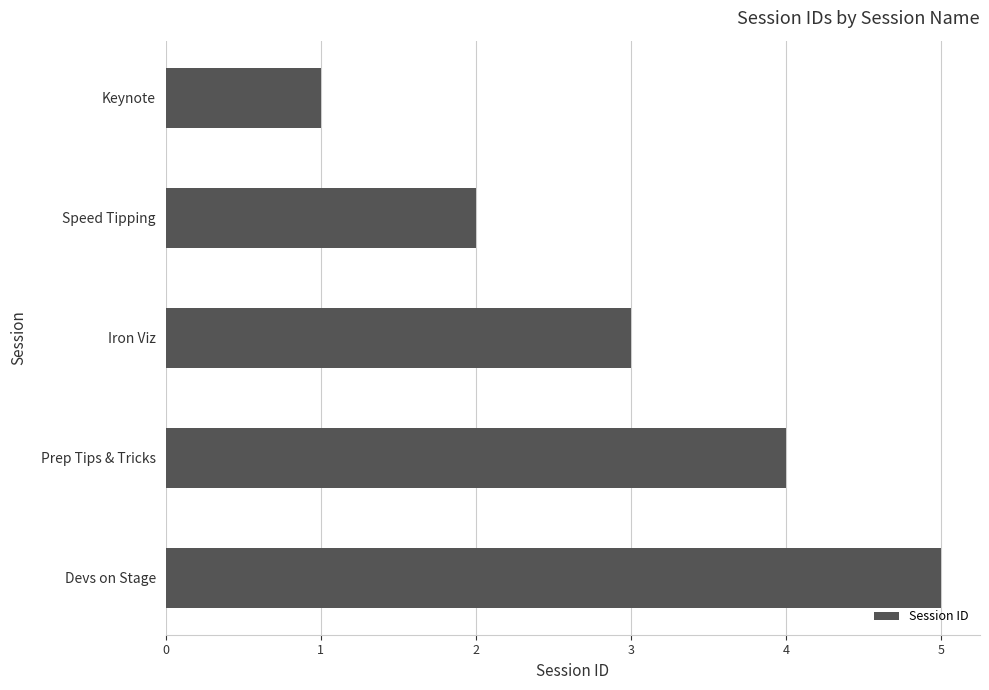

What is the change in value from Iron Viz to Devs on Stage?

+2